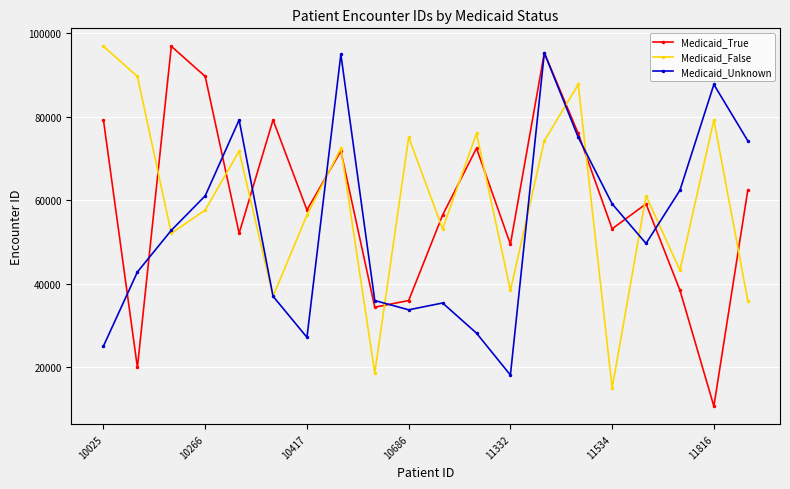

Which series has the largest range (max minus min)?

Medicaid_True